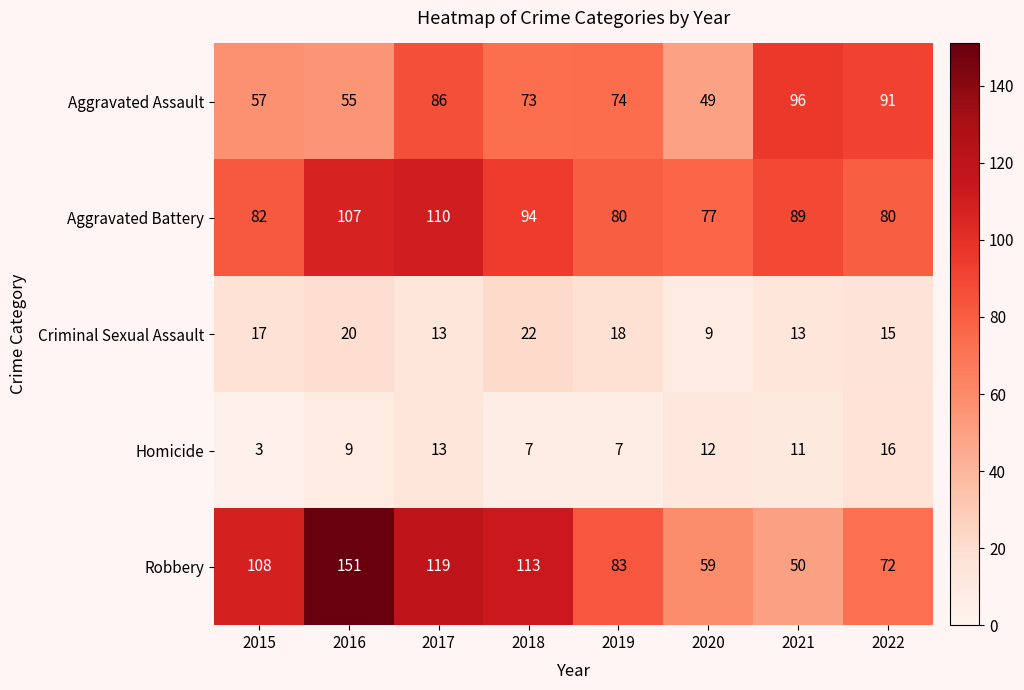

At which label does Aggravated Assault first exceed 74?

2017